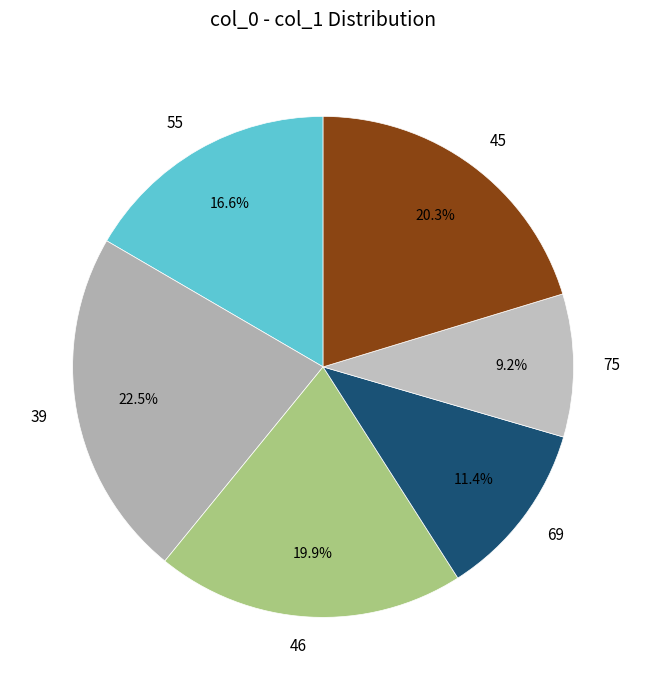

What is the smallest slice in the pie chart?

75